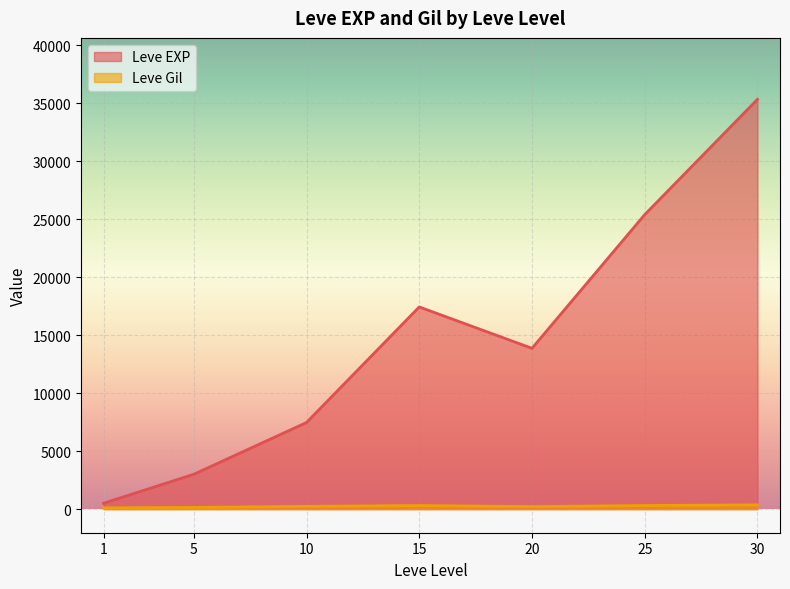

Rank the series by their average value, from lowest to highest.

Leve Gil, Leve EXP